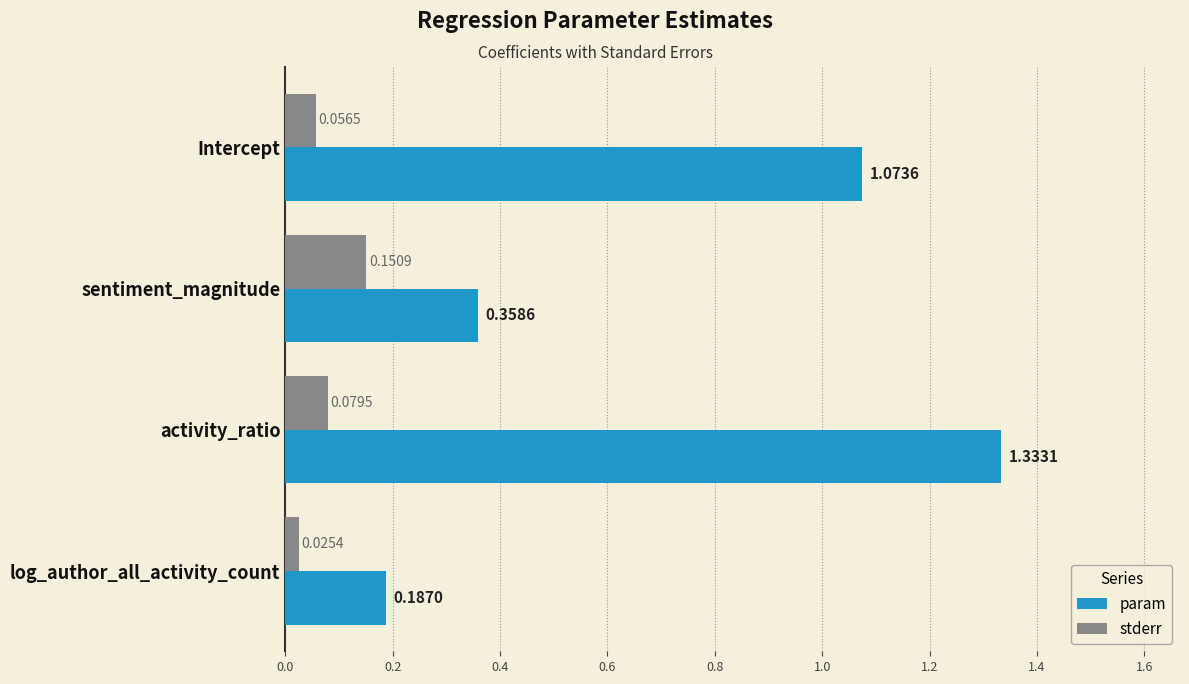

What is the sum of all stderr values?

0.3